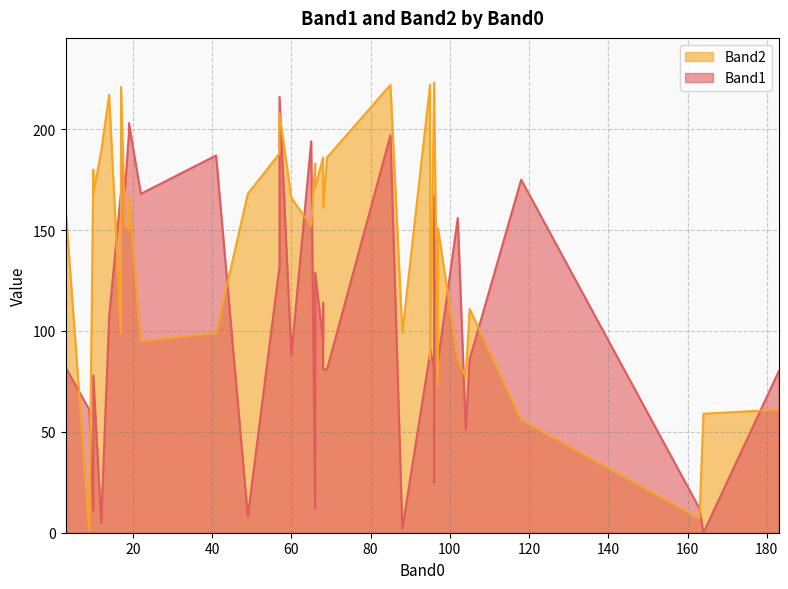

At 96, list the series in order from largest to smallest.

Band2, Band1